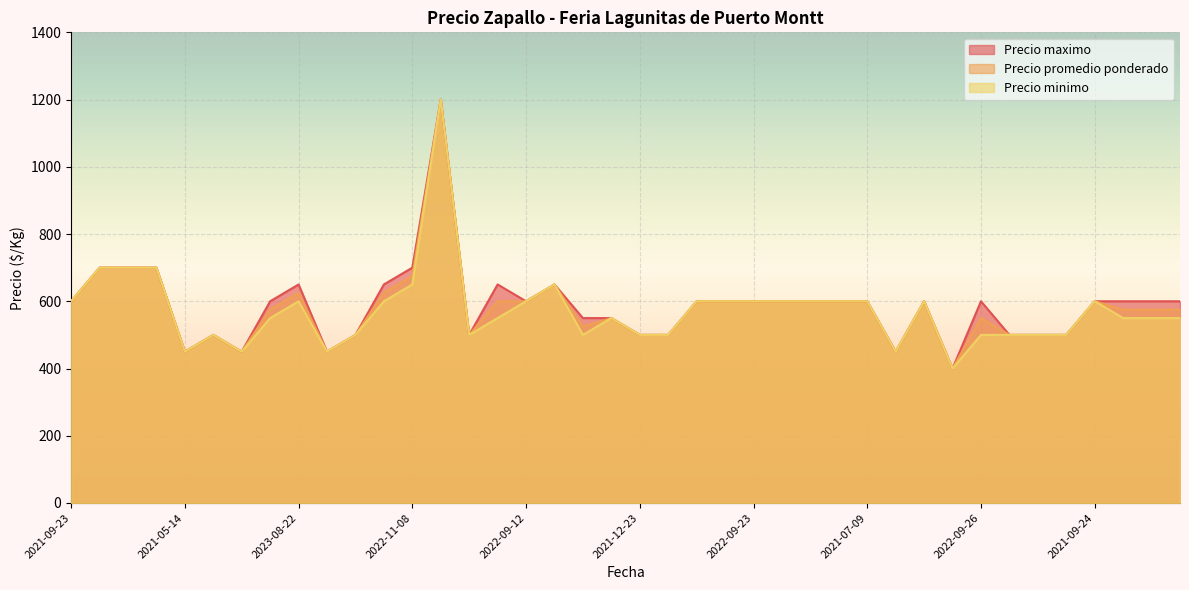

At which category does Precio minimo reach its first local valley?

2021-05-14